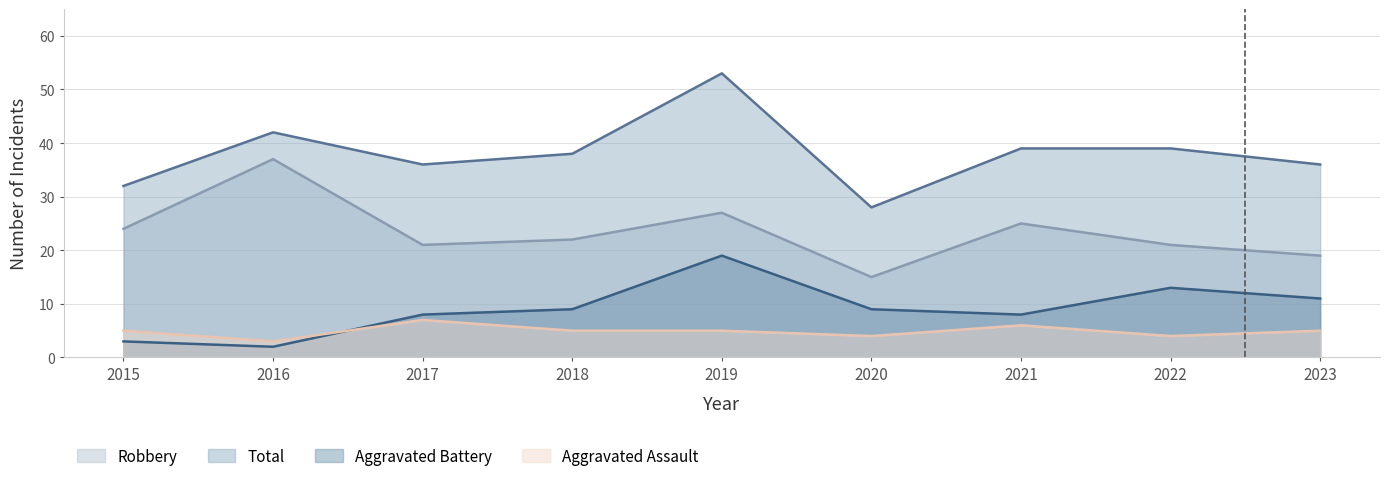

Which series has the widest spread of values?

Total